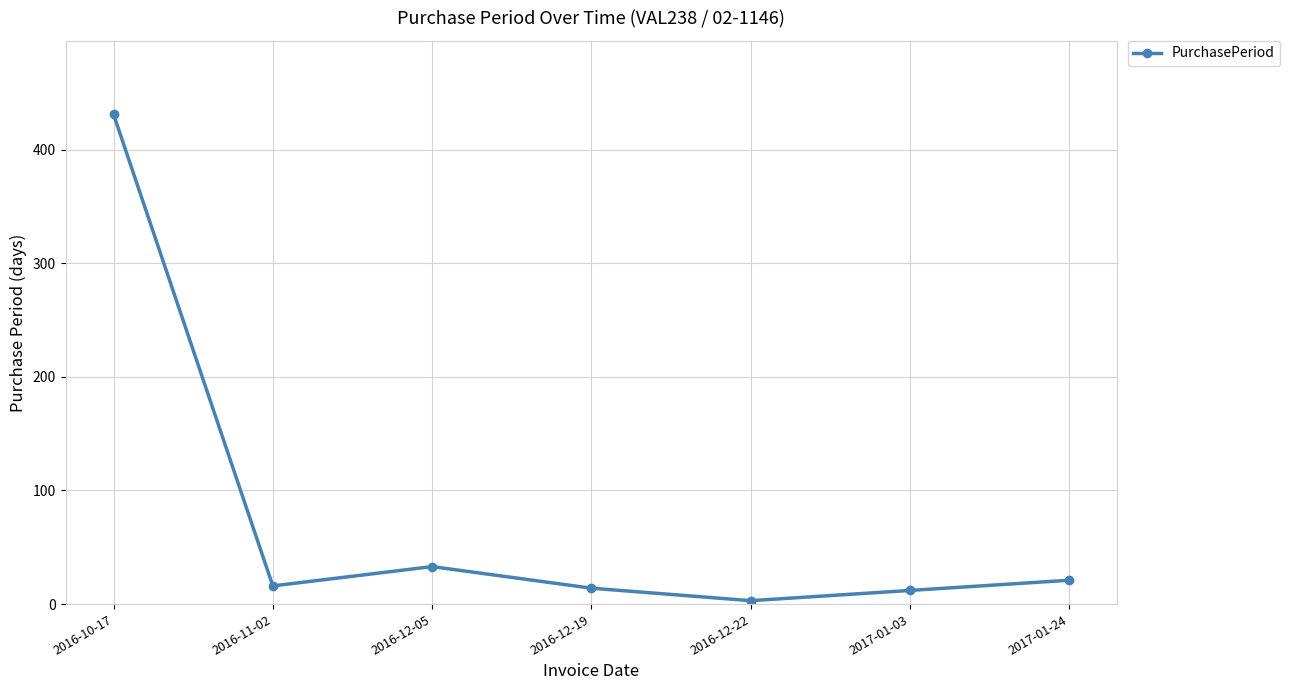

What is the difference between the maximum and minimum values?

428